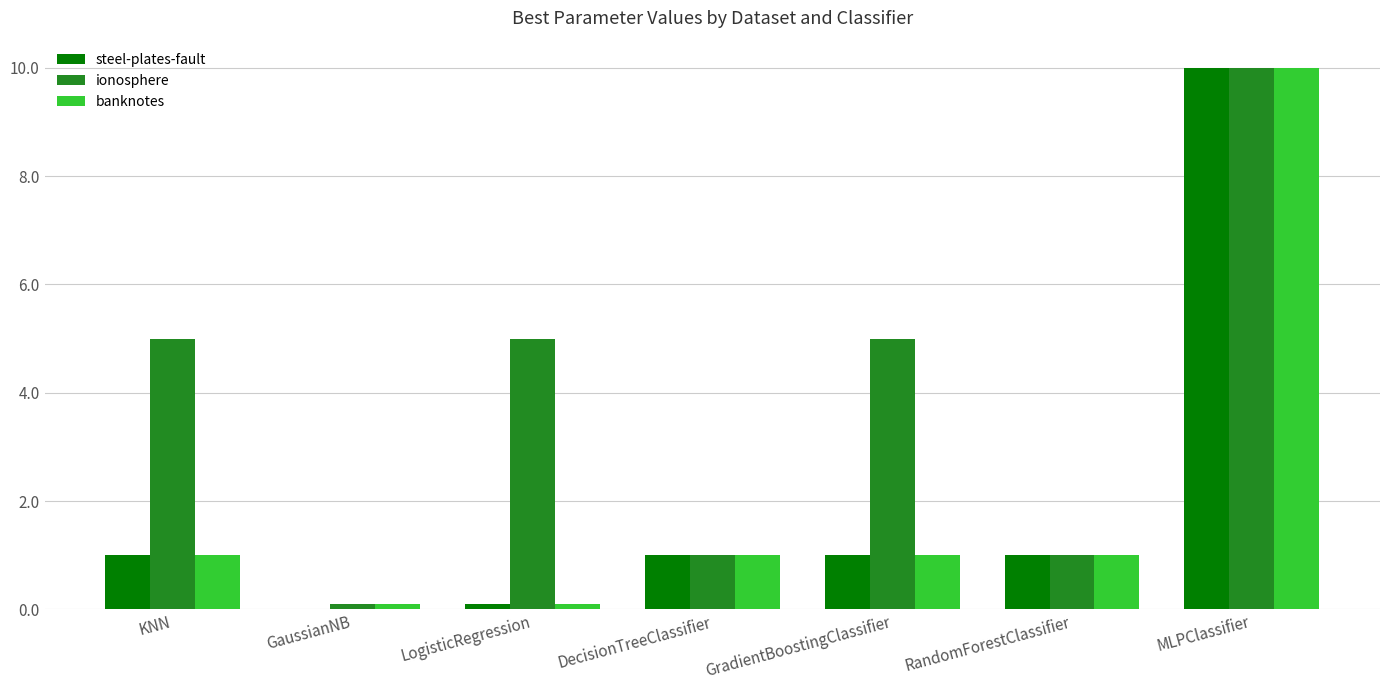

Which category has the highest value across all series?

MLPClassifier